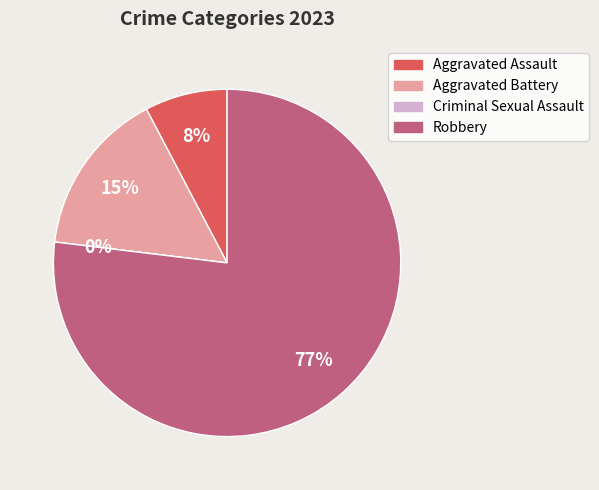

How many segments does this pie chart have?

4